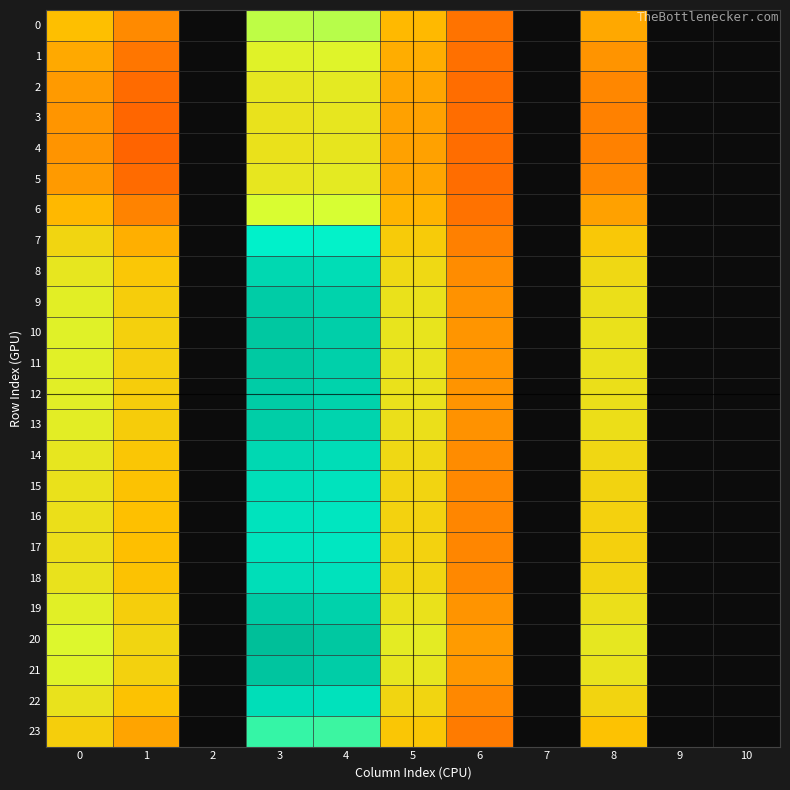

Rank the series by their maximum value, from lowest to highest.

4, 3, 2, 5, 1, 6, 0, 23, 7, 17, 16, 15, 22, 18, 14, 8, 13, 9, 12, 19, 11, 10, 21, 20